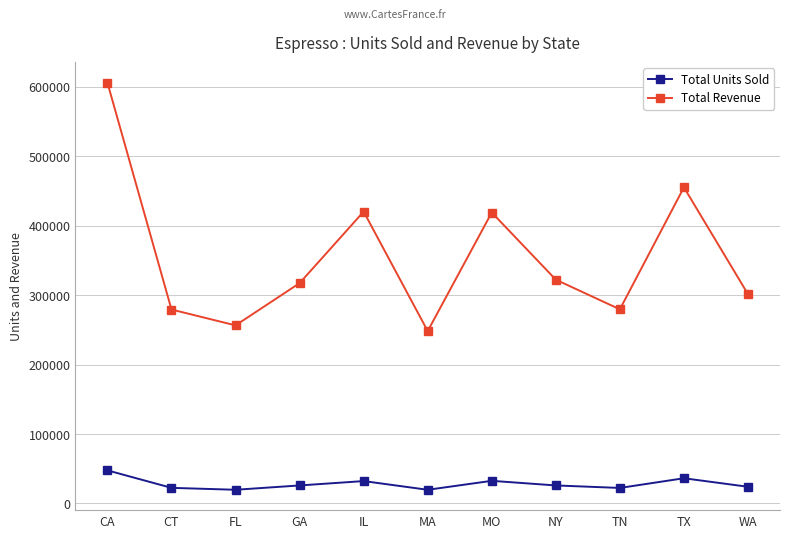

At which category does Total Revenue reach its first local peak?

IL